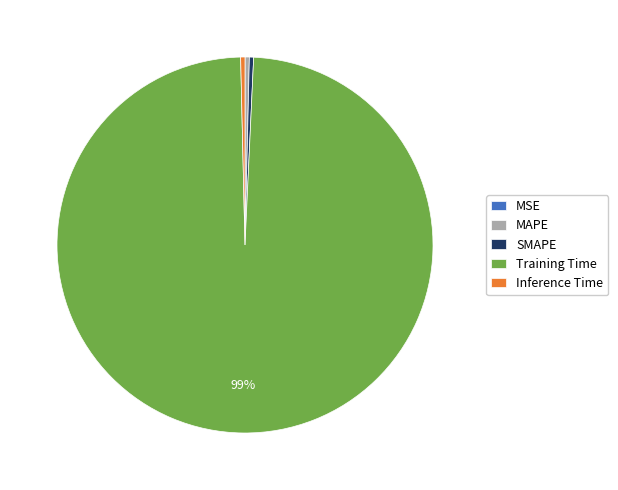

Which has a higher value, SMAPE or Training Time?

Training Time